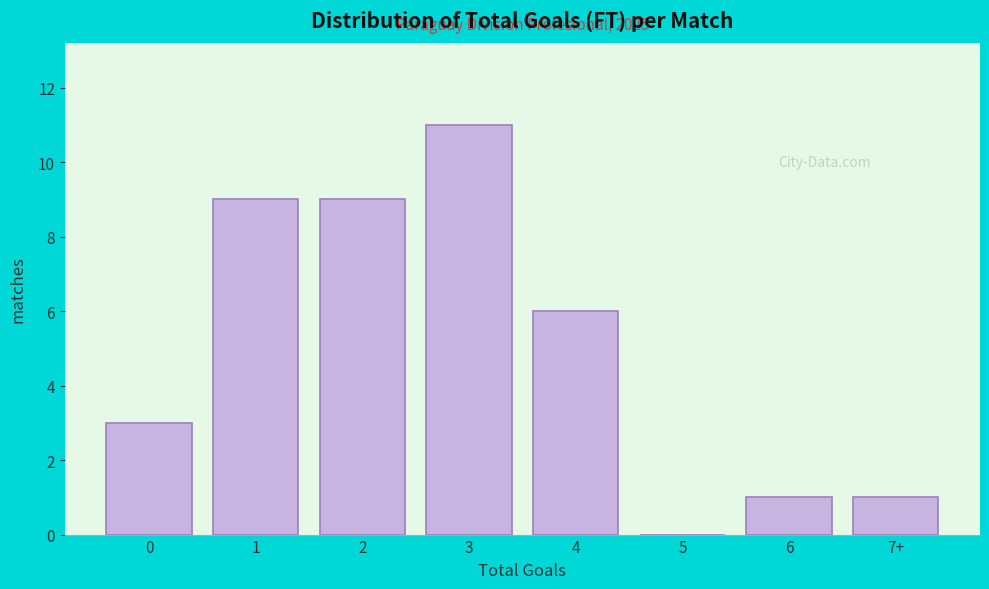

Reading left to right, transcribe all the data shown in this chart.

0=3	1=9	2=9	3=11	4=6	5=0	6=1	7+=1